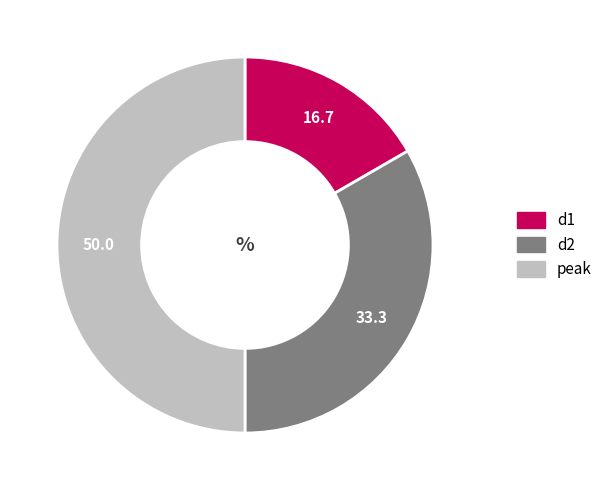

Between d2 and peak, which is larger?

peak